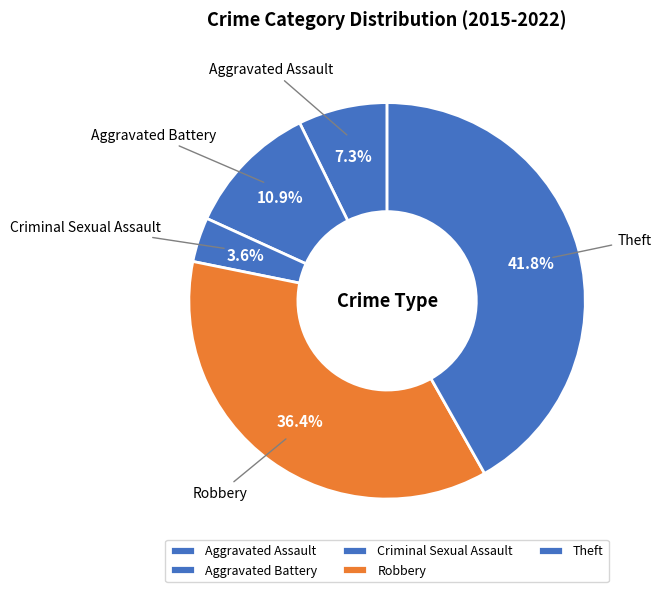

What is the smallest slice in the pie chart?

Criminal Sexual Assault